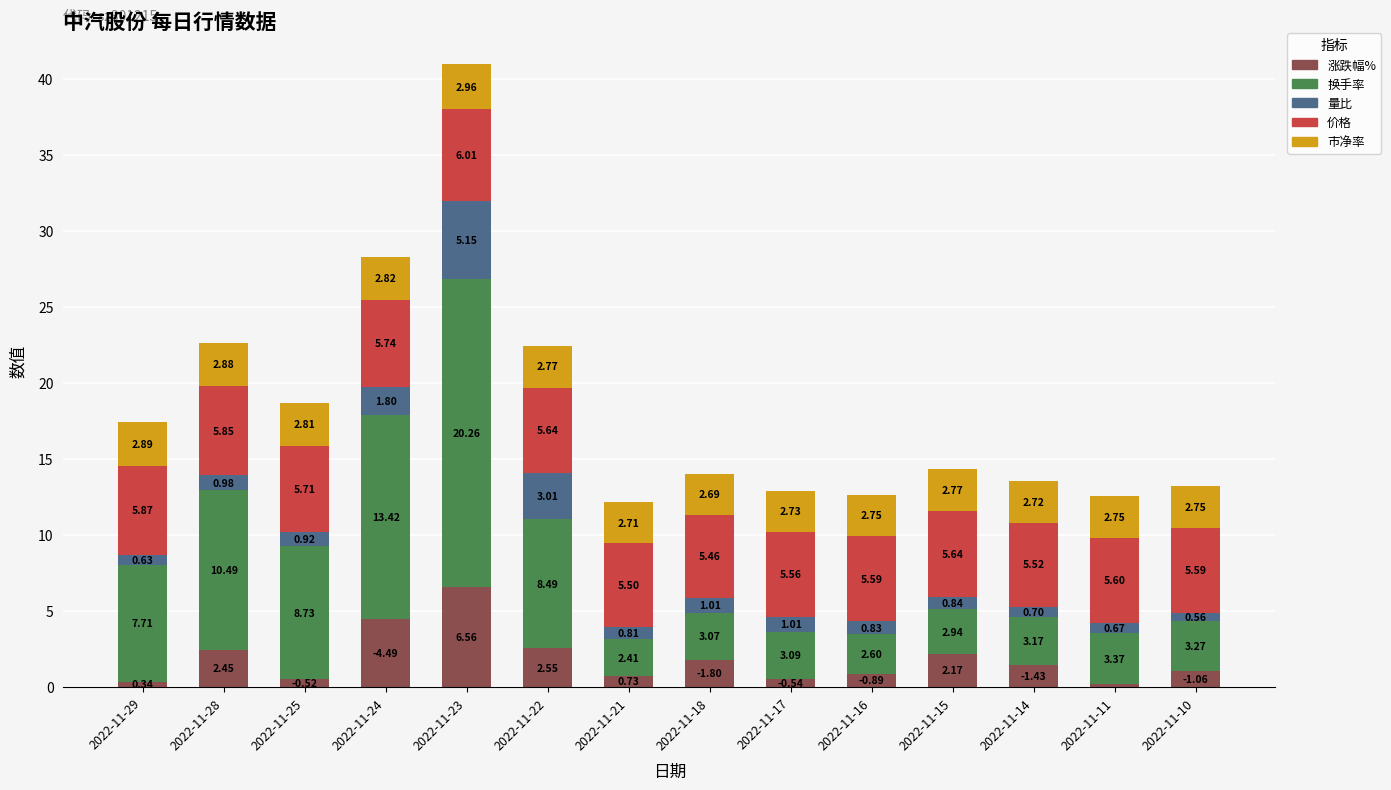

Does the chart contain any negative values?

No